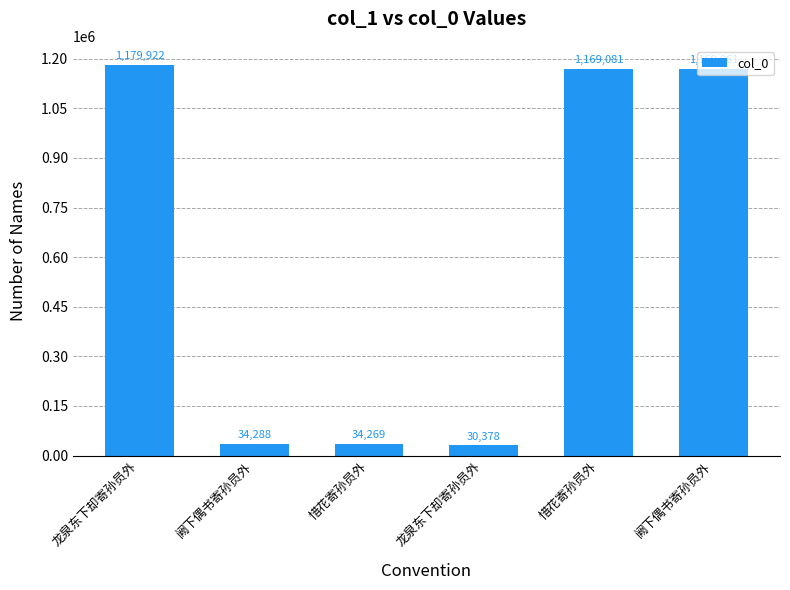

Reading left to right, list all the values displayed in this chart.

龙泉东下却寄孙员外=1179922	阙下偶书寄孙员外=34288	惜花寄孙员外=34269	龙泉东下却寄孙员外=30378	惜花寄孙员外=1169081	阙下偶书寄孙员外=1169061